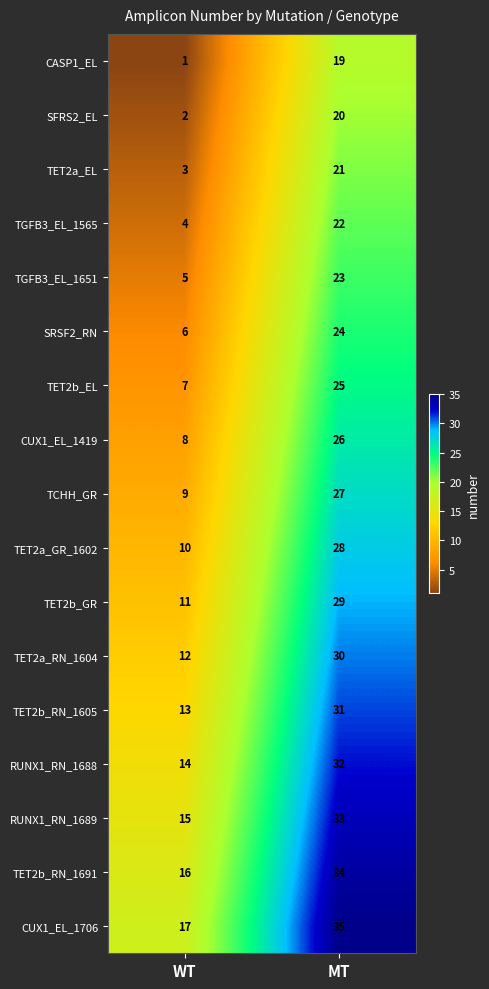

What is the difference between the highest and lowest values at WT?

16